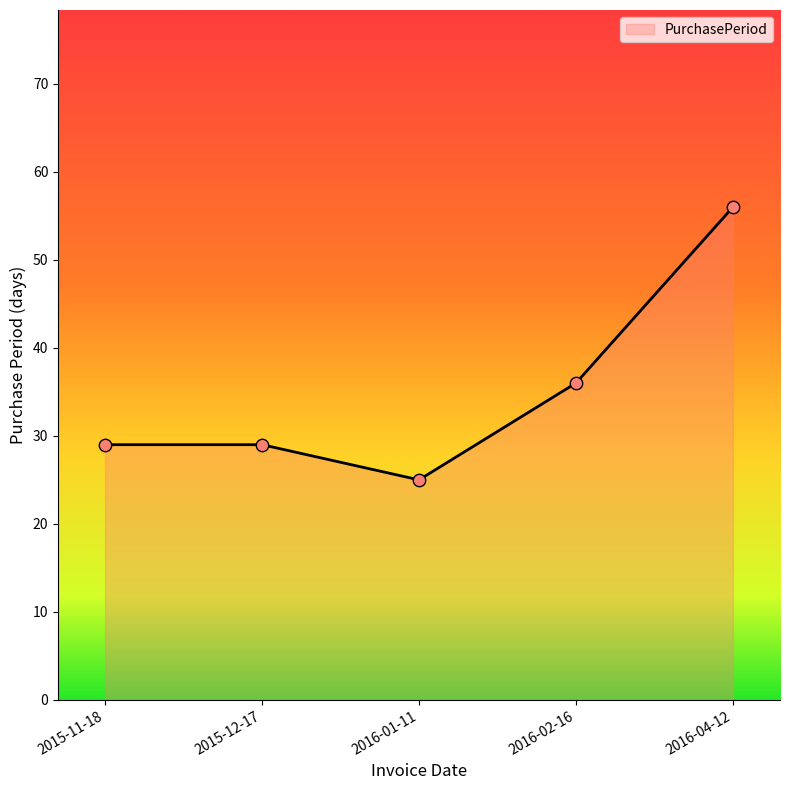

Between 2015-11-18 and 2016-01-11, which is larger?

2015-11-18